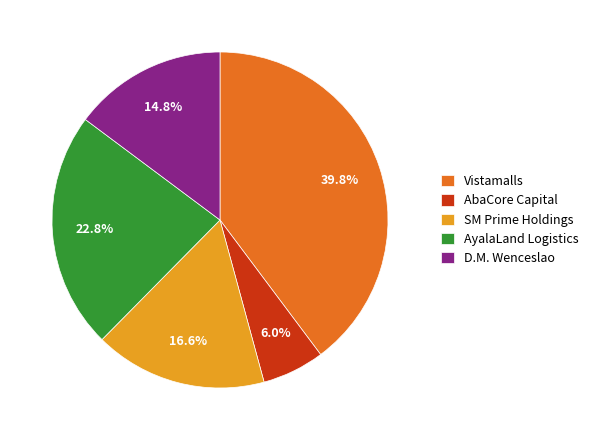

What is the largest slice in the pie chart?

Vistamalls